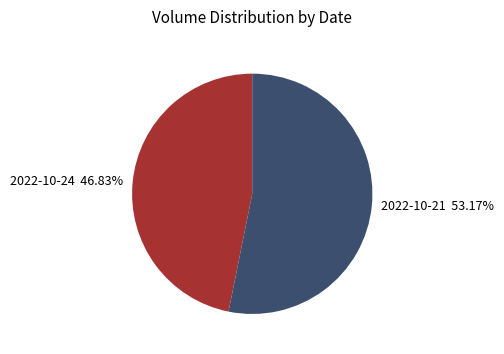

Approximately how many times larger is the value at 2022-10-24 46.83% compared to 2022-10-21 53.17%?

0.9